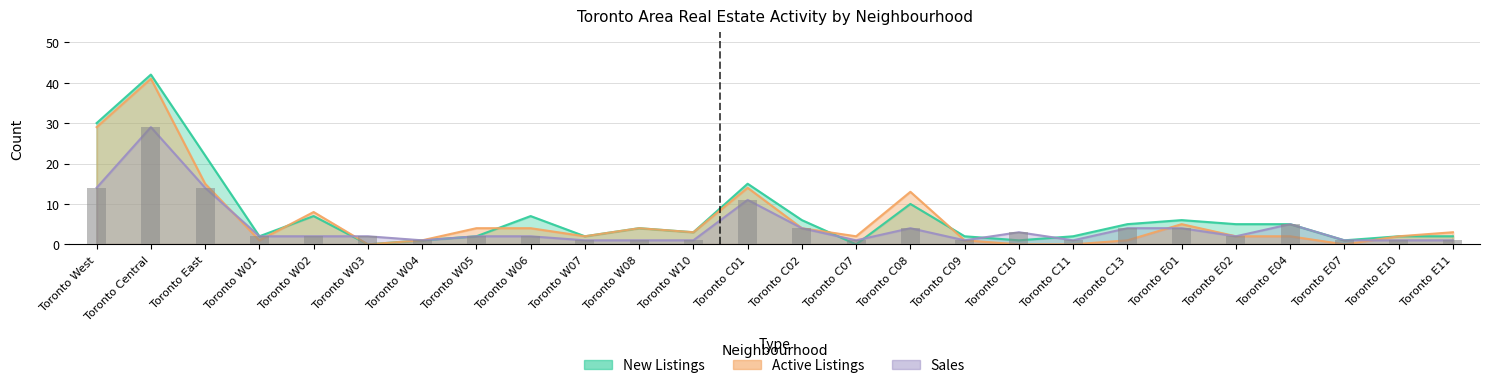

Between Toronto W04 and Toronto W07, which is larger?

Toronto W07